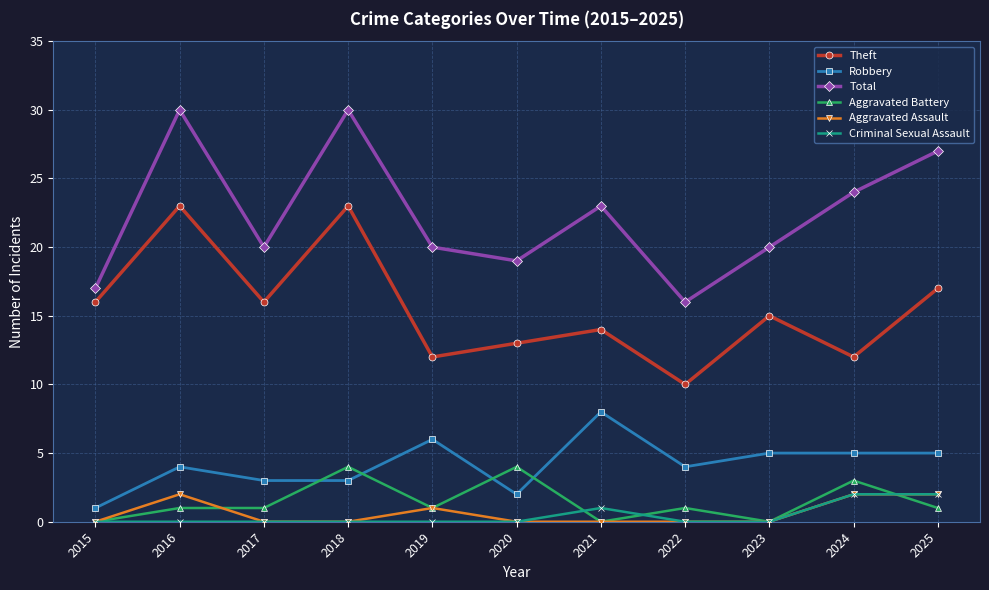

True or false: Aggravated Battery has a value of 4 at 2018.

True